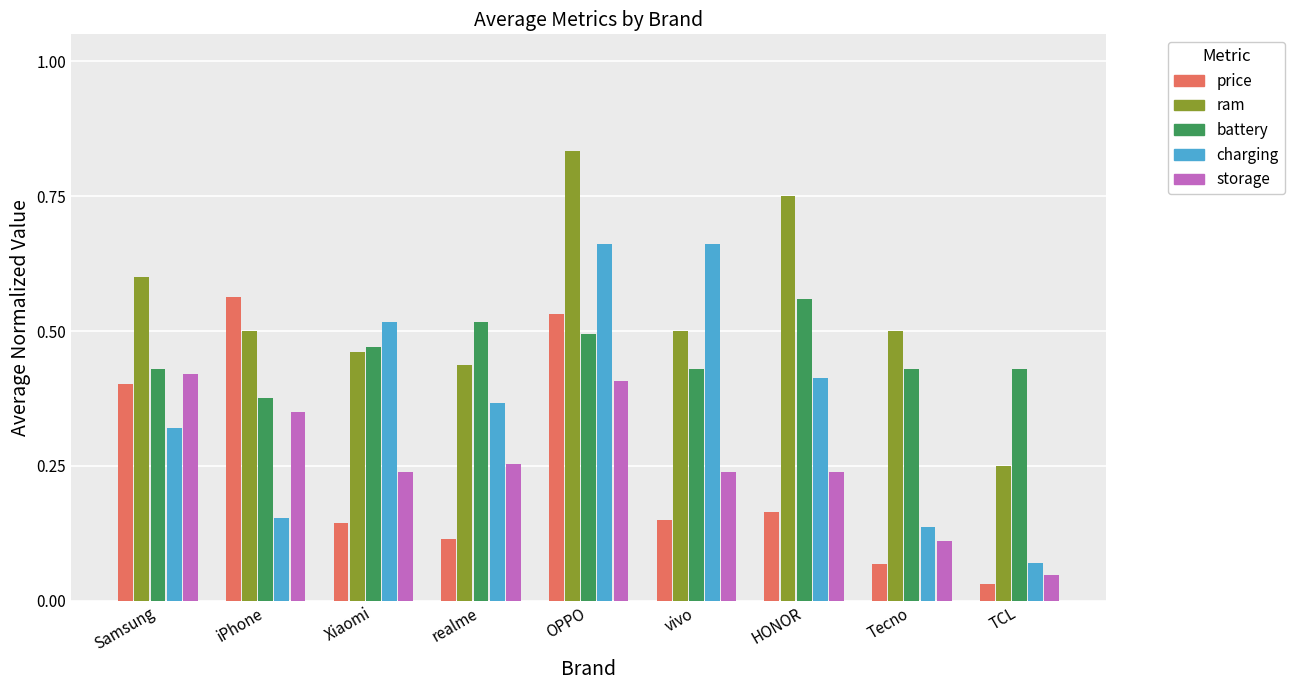

What is the sum of all ram values?

4.8